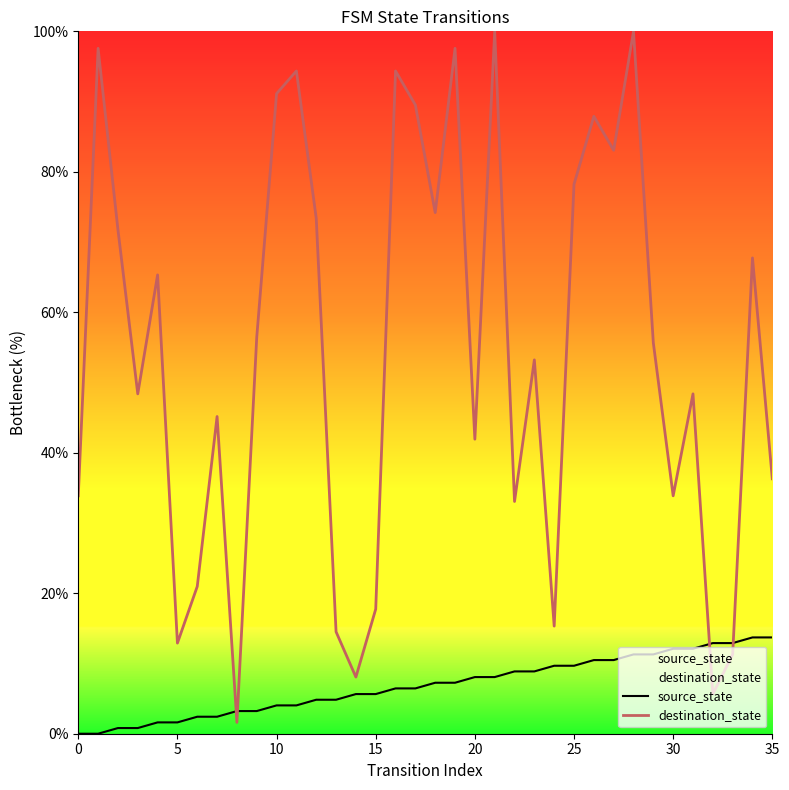

Between 33 and 32, which is larger?

33